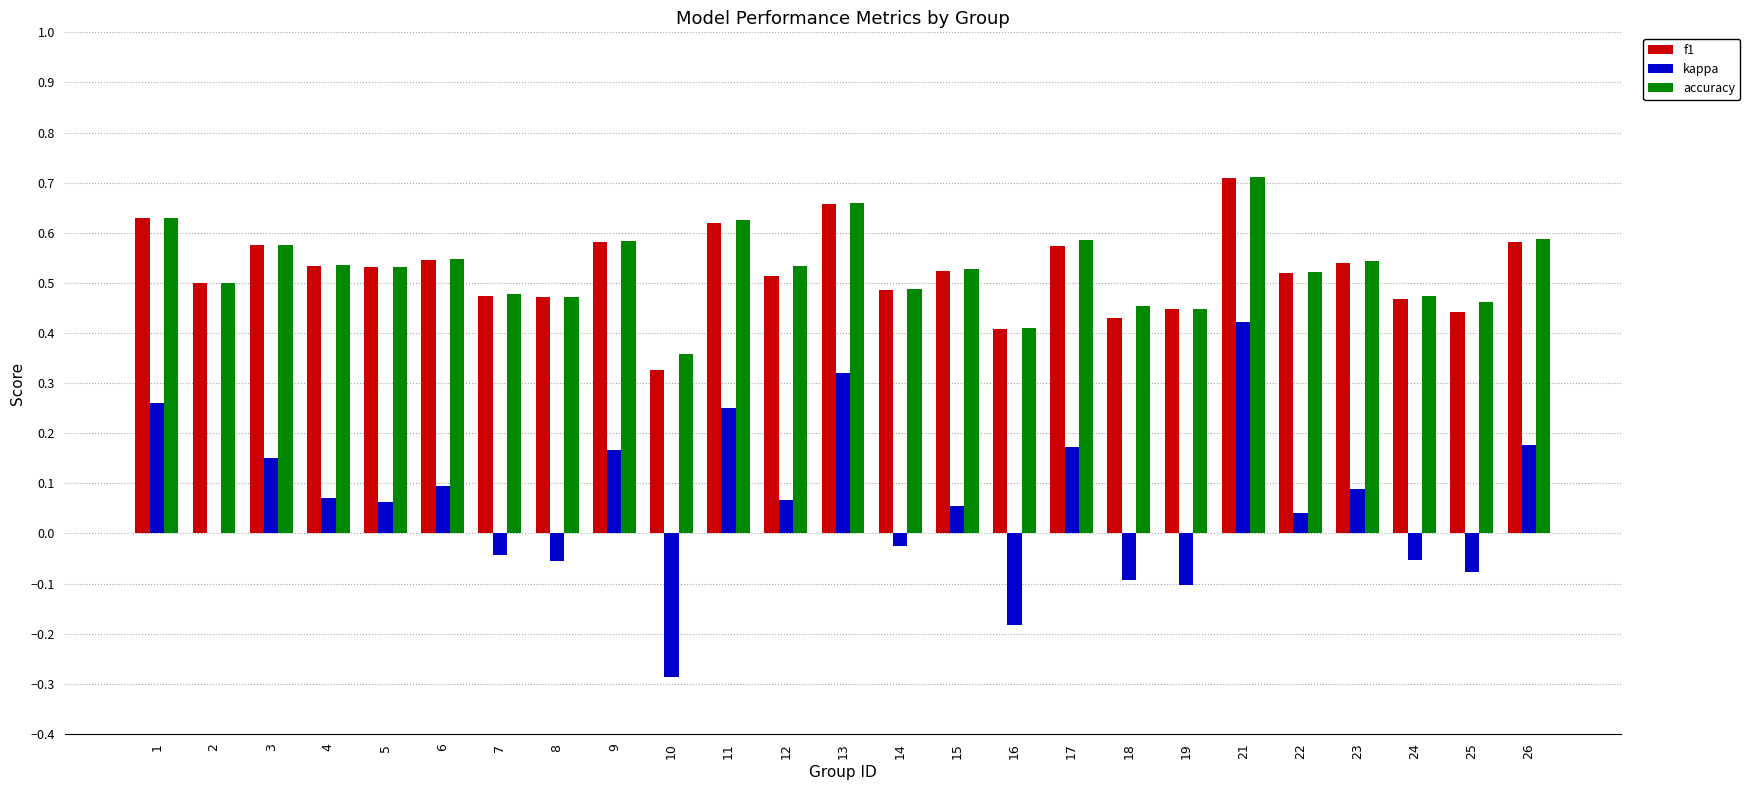

True or false: accuracy has a value of 0.6 at 17.

True